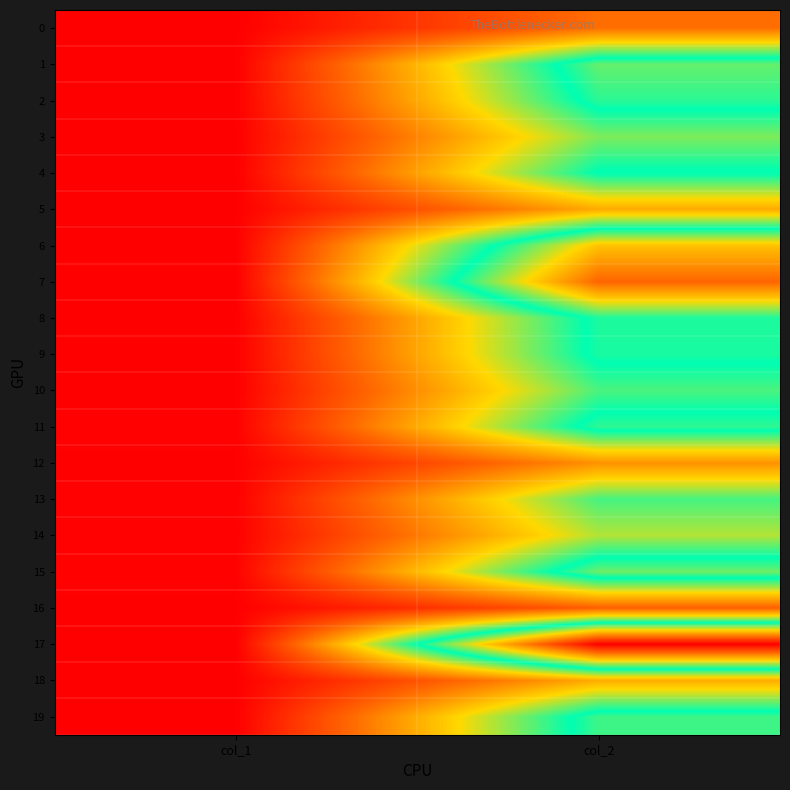

What is the difference between the highest and lowest values at col_2?

0.8